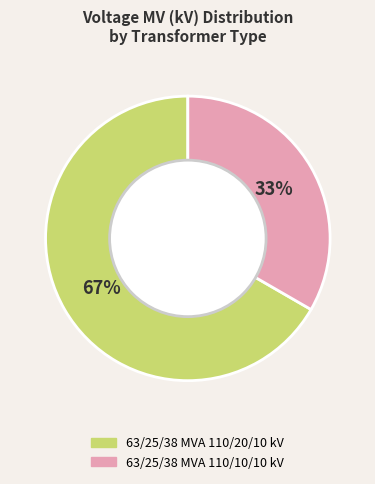

Is it true that 63/25/38 MVA 110/20/10 kV is 67% of the pie?

True